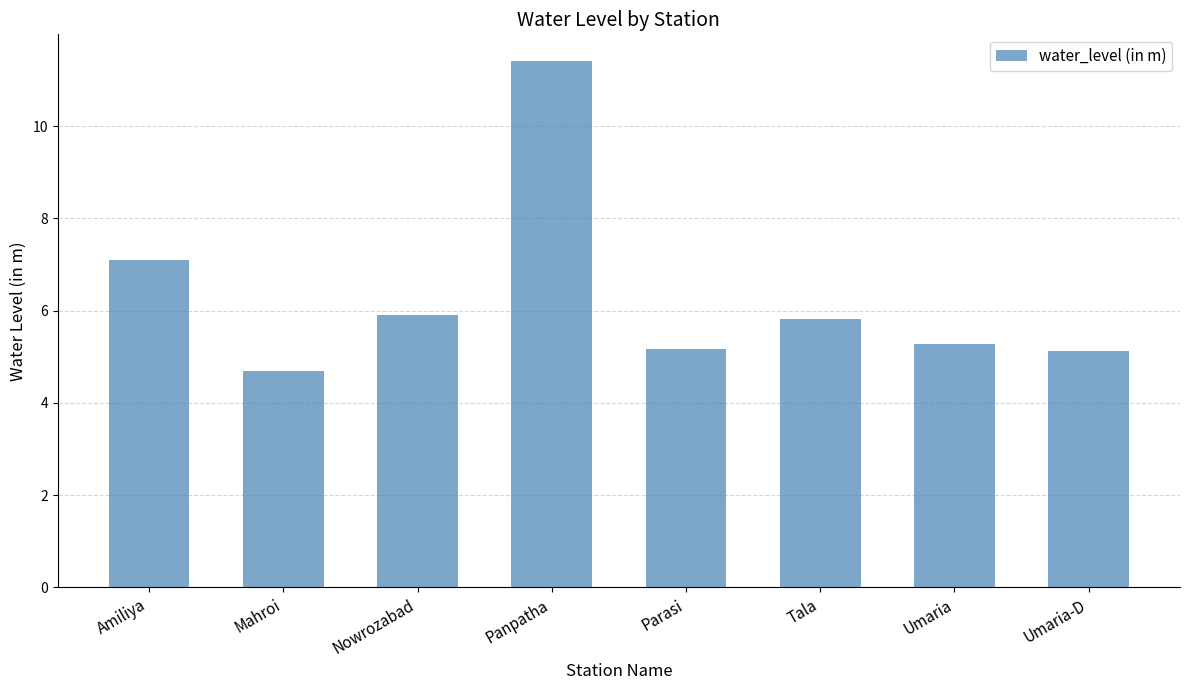

How many data points are less than 5?

1